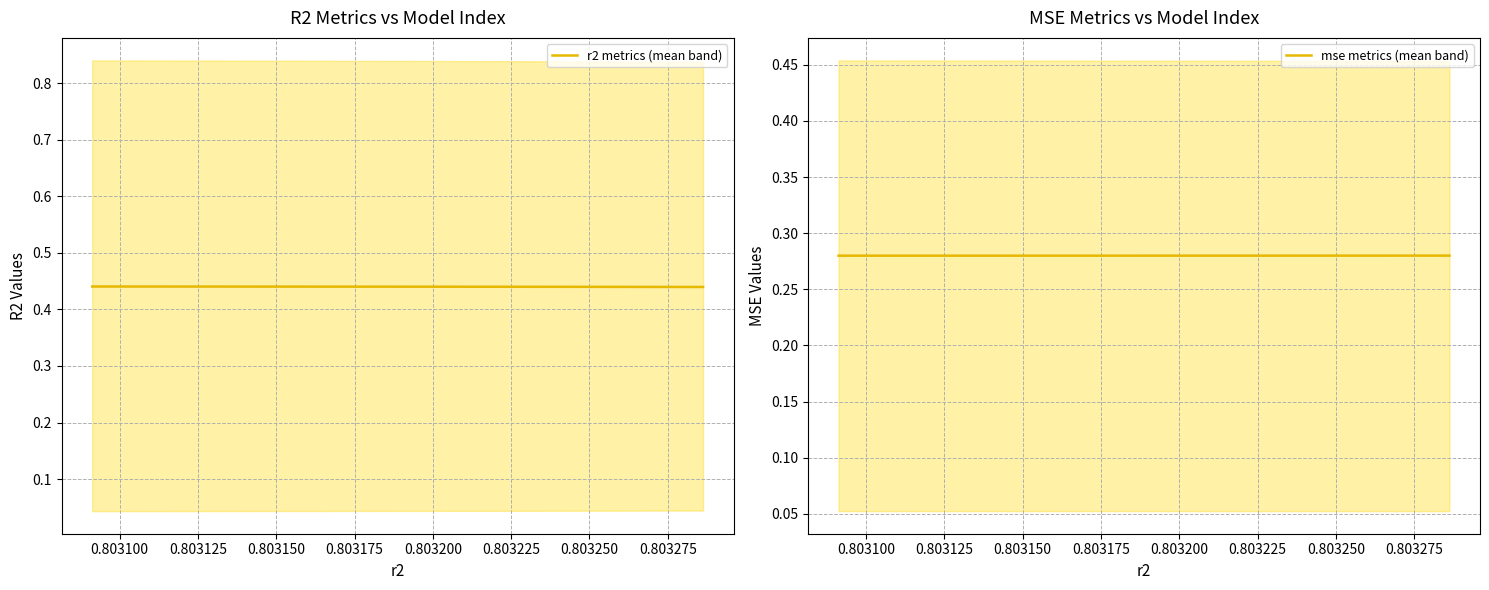

Reading left to right, list all the values displayed in this chart.

r2 metrics (mean band): 0.4	0.4	0.4	0.4	0.4	0.4	0.4	0.4	0.4	0.4
mse metrics (mean band): 0.3	0.3	0.3	0.3	0.3	0.3	0.3	0.3	0.3	0.3